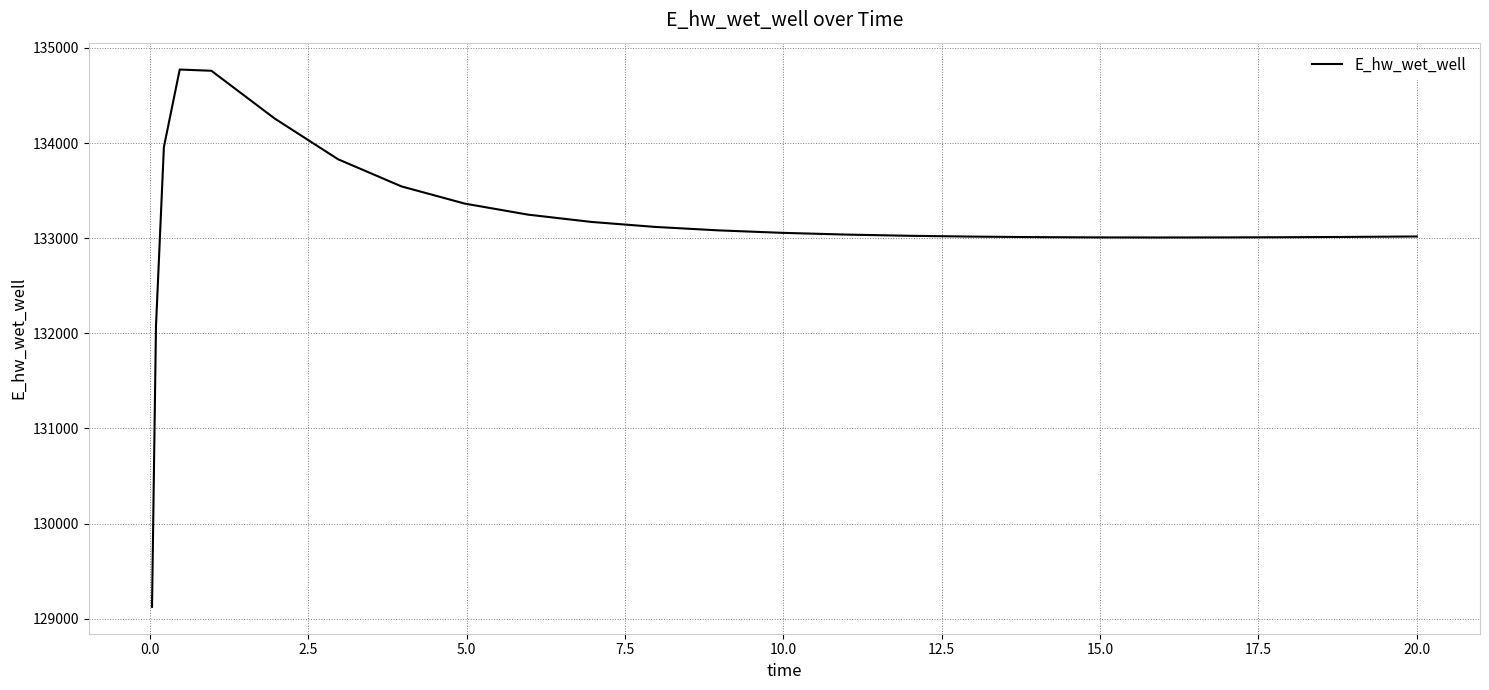

Does the chart have visible grid lines?

Yes